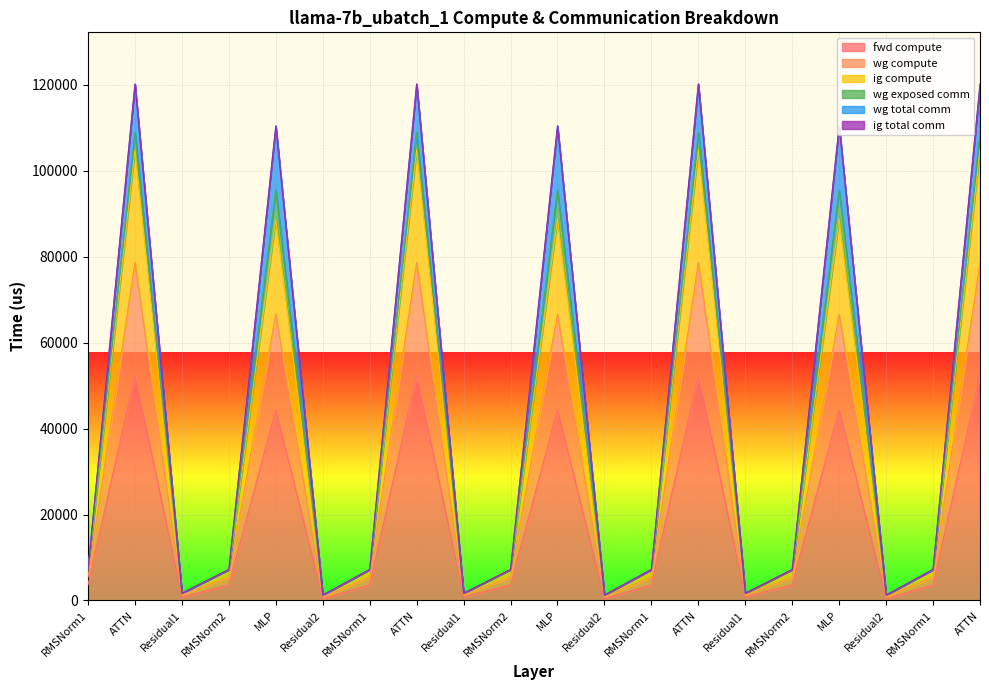

Does the chart display data point markers on the line(s)?

No